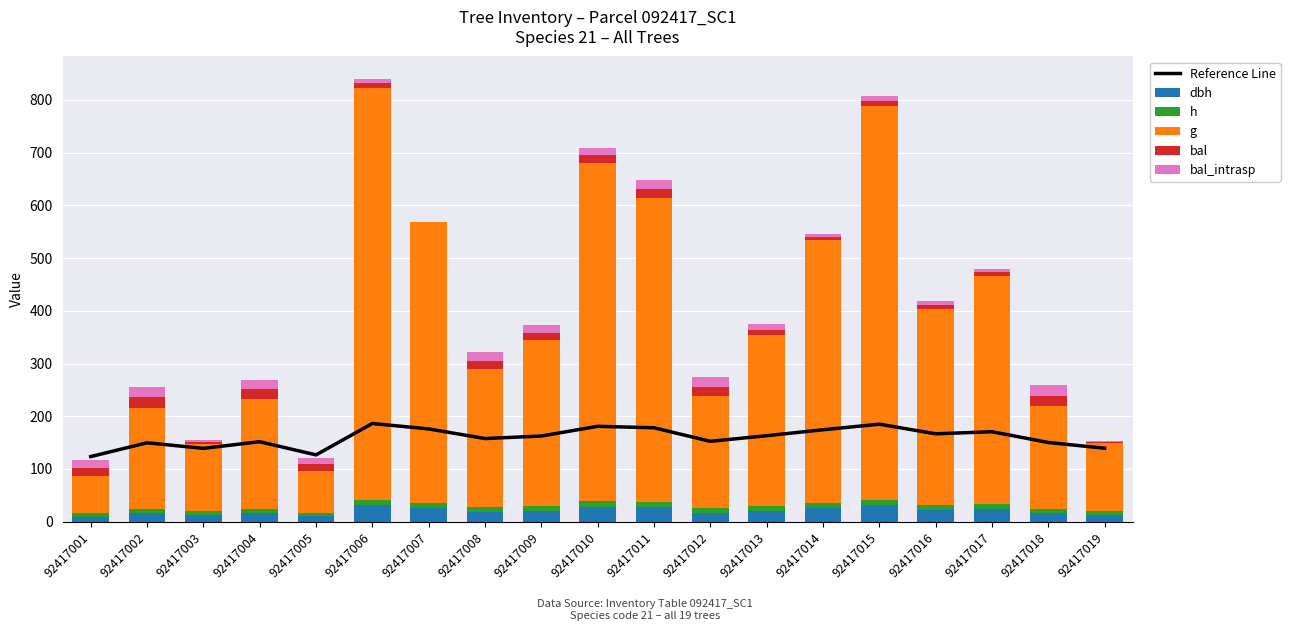

What value does the dbh series have at 92417008?

18.3